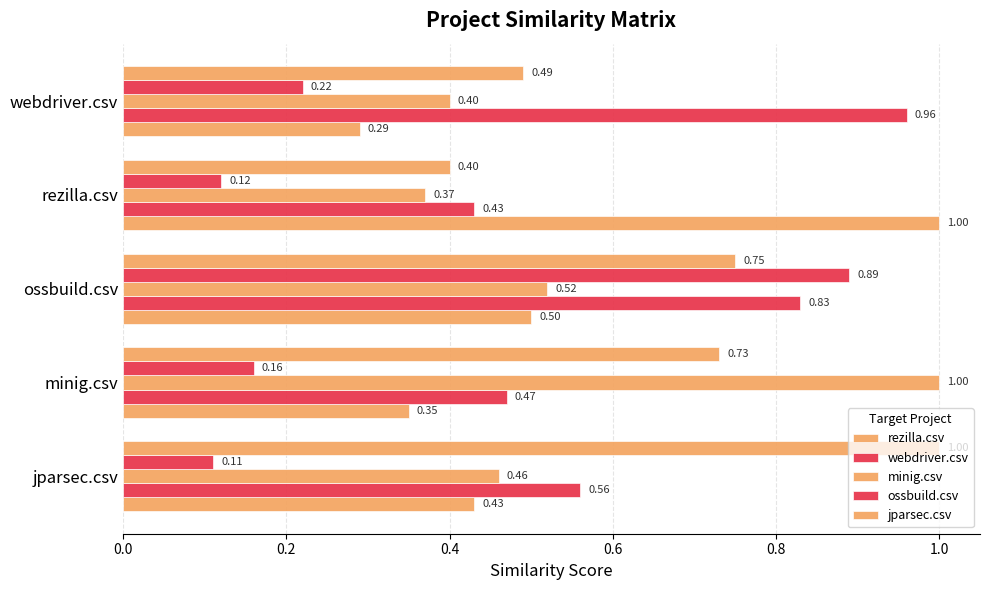

How many categories are shown in the chart?

5